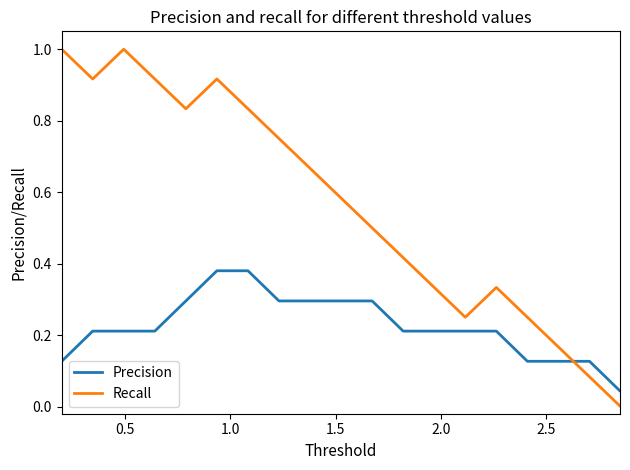

True or false: Precision and Recall cross at least once.

True